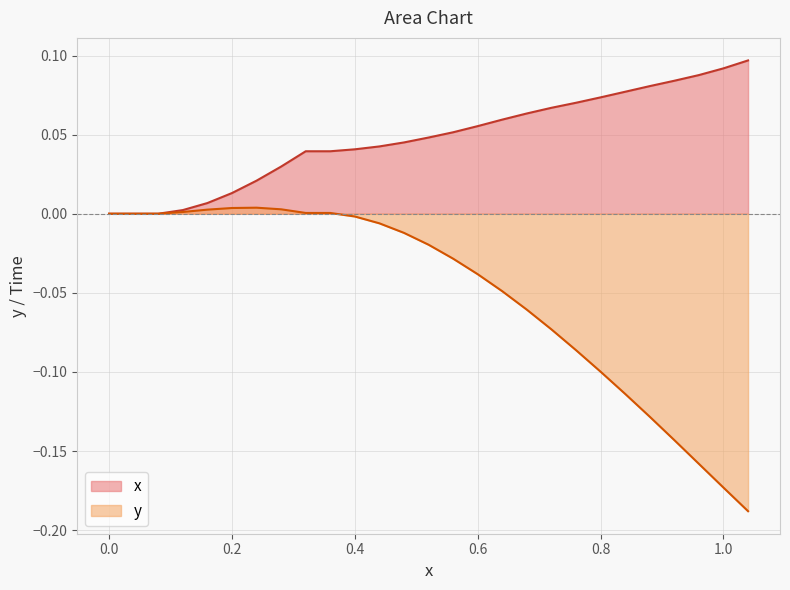

True or false: y has a value of -0.1 at 0.08.

False